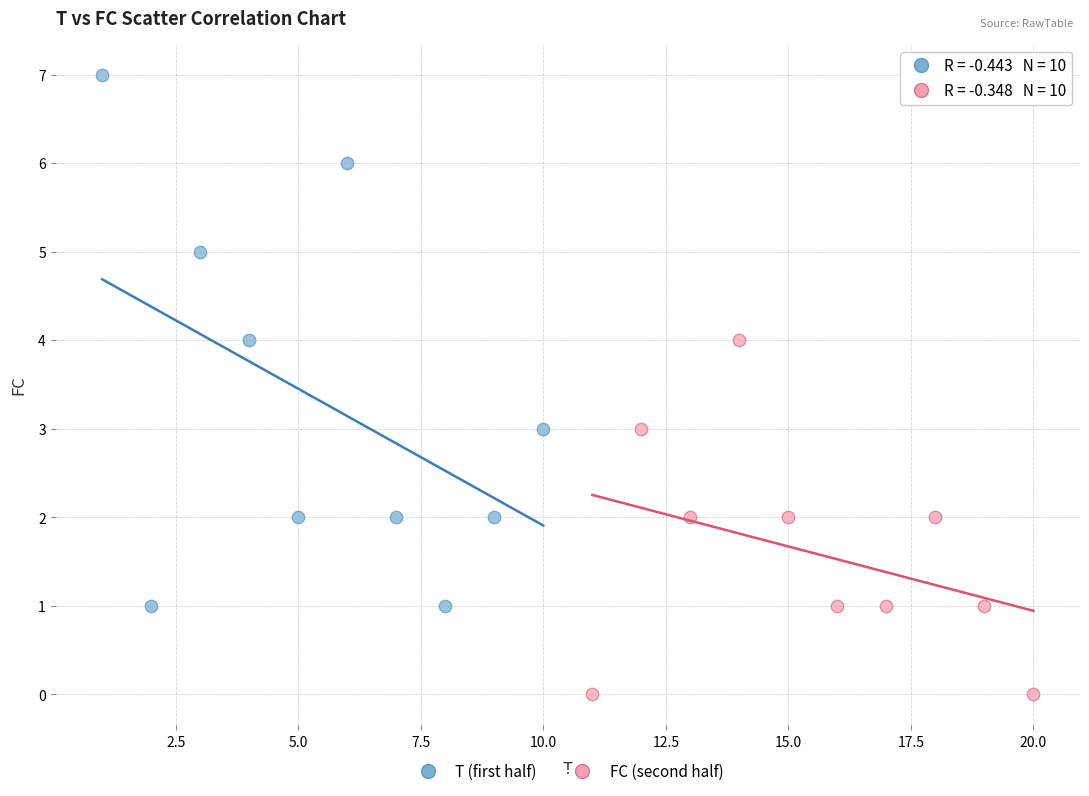

Which series contains the lowest Y value?

FC (second half)